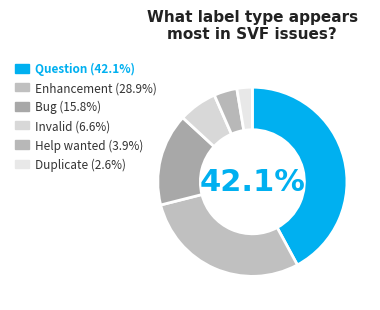

Count the number of slices in the pie.

6